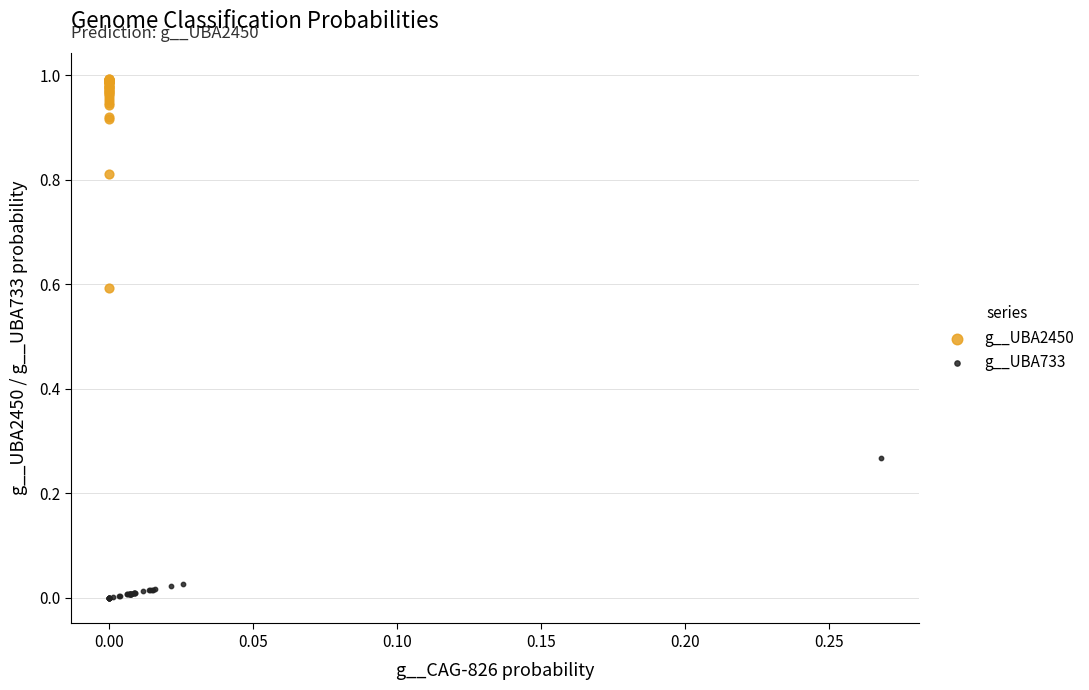

Which series reaches the minimum Y coordinate?

g__UBA733